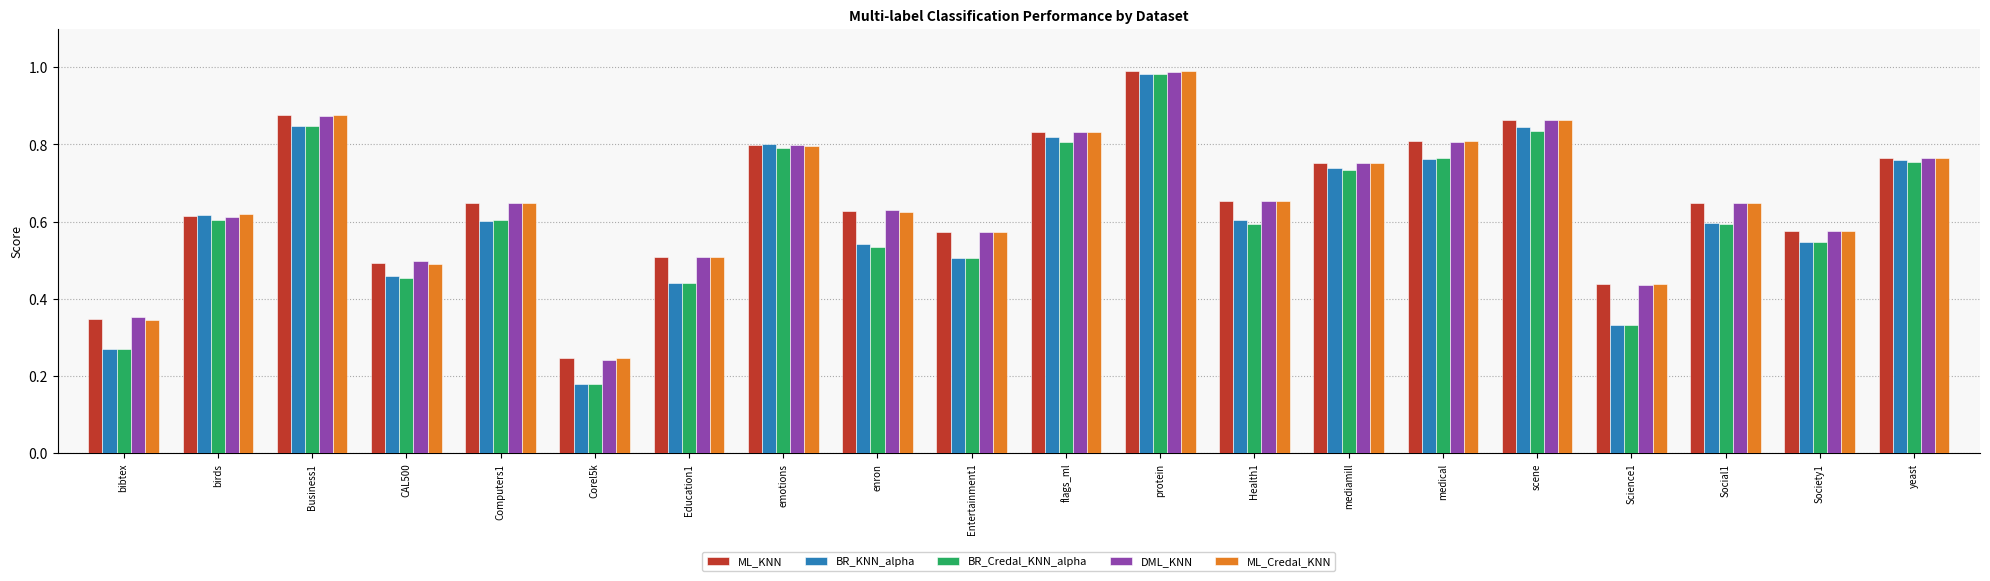

Which series has the widest spread of values?

BR_Credal_KNN_alpha